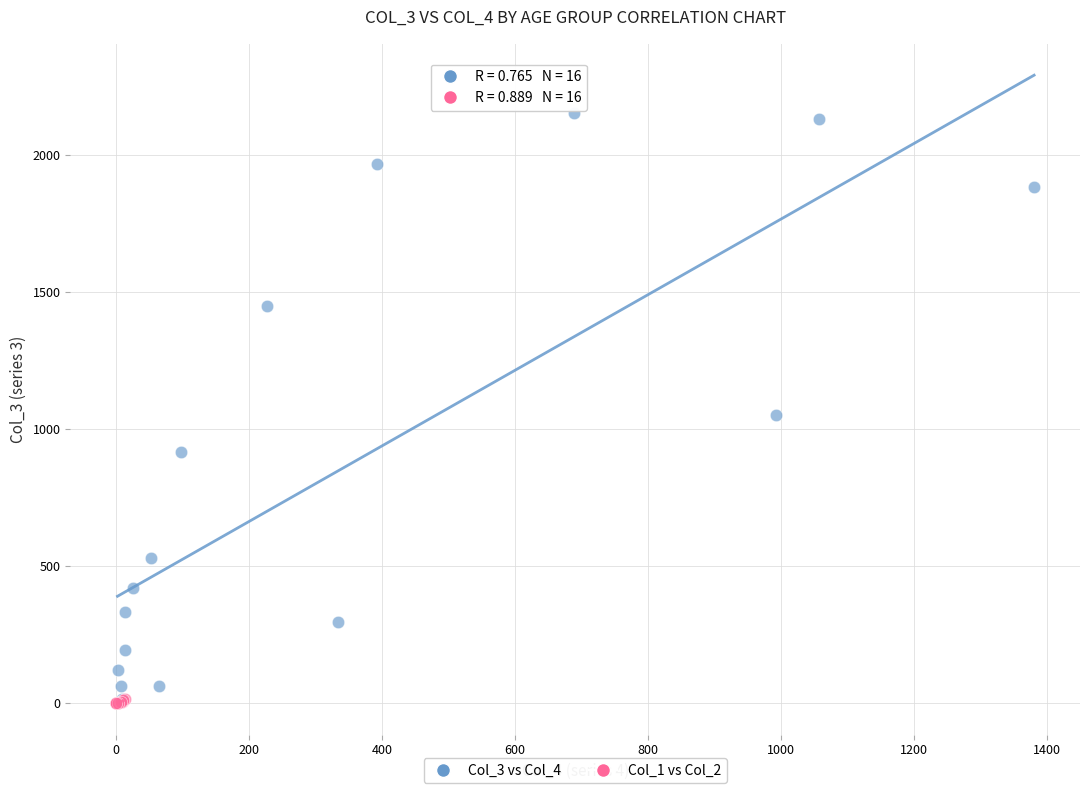

Which series has the largest Y range (max minus min)?

Col_3 vs Col_4